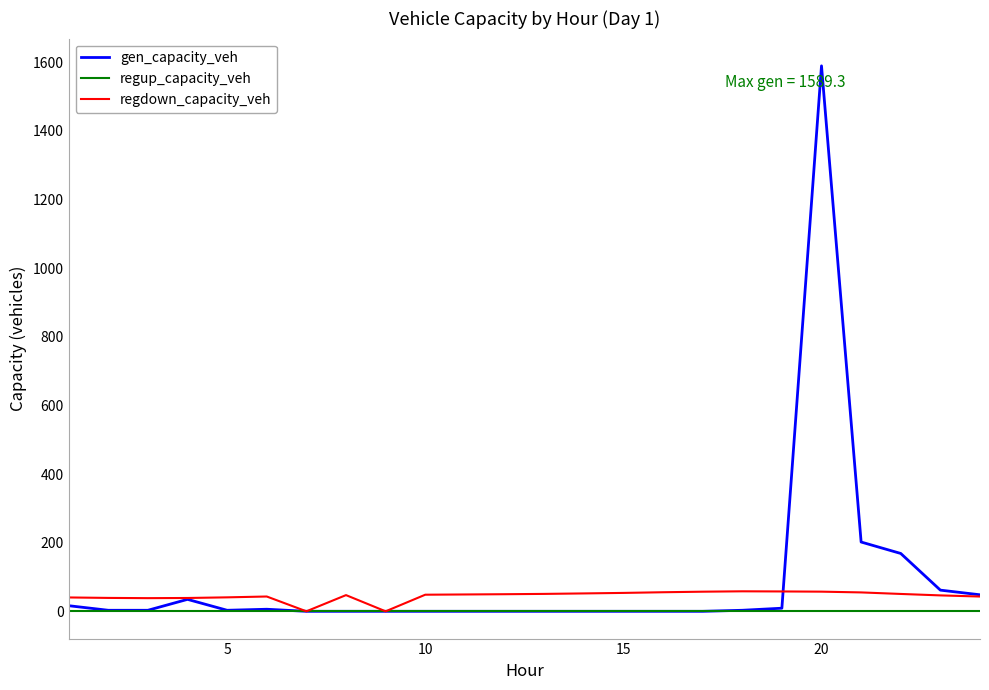

Which series has the largest range (max minus min)?

gen_capacity_veh